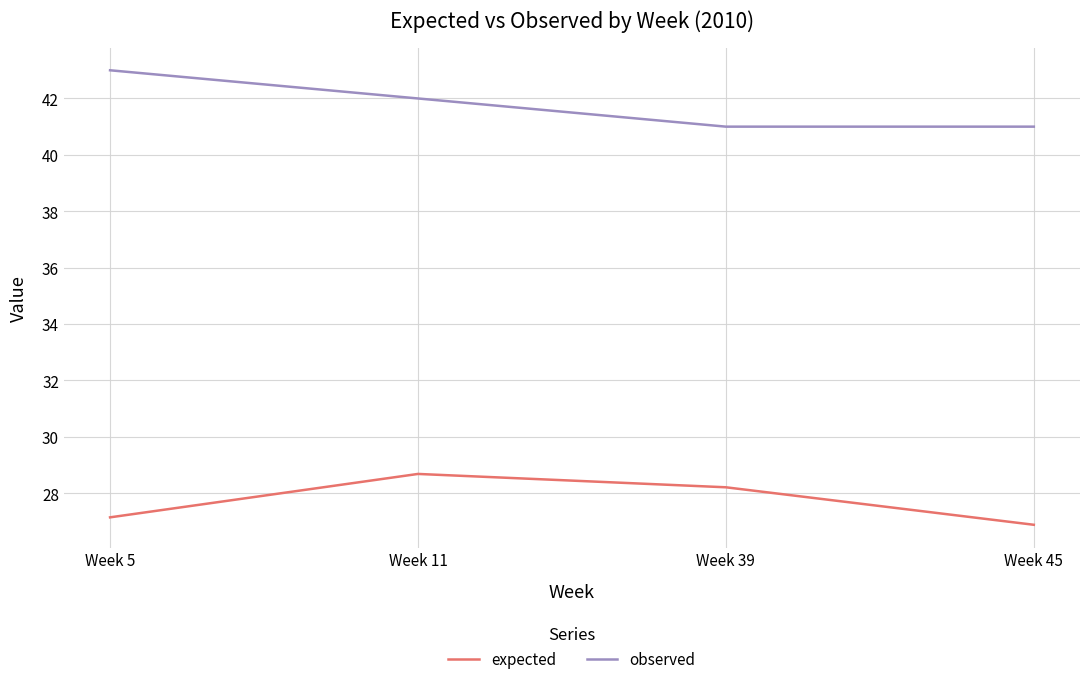

List the series in order of their peak value, highest first.

observed, expected